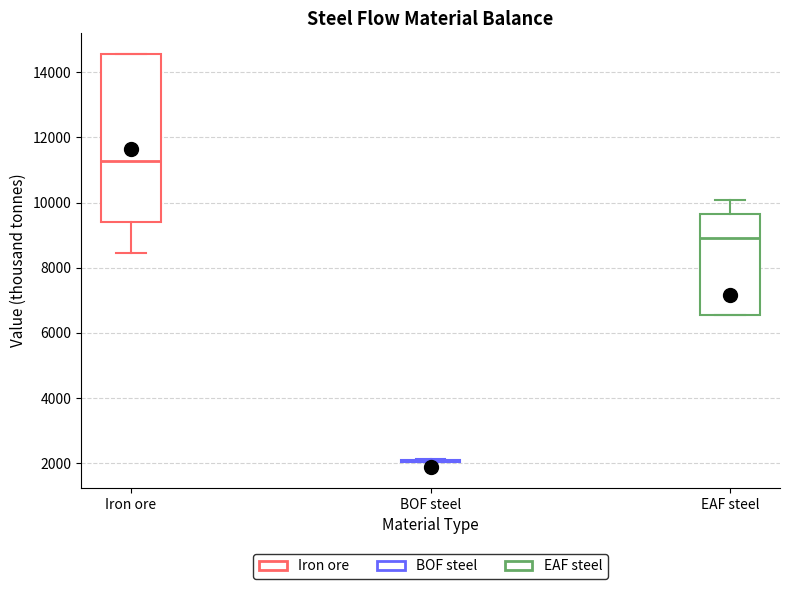

Reading left to right, read every box against the y-axis: the position of its median line, the range the box covers, and the ends of its whiskers. The values are not printed on the chart, so give them approximately, as read against the axis.

Iron ore: median 11200, box 9400 to 14600, whiskers 8400 to 14600
BOF steel: box collapsed to a line at 2200, whiskers 2000 to 2200
EAF steel: median 9000, box 6600 to 9600, whiskers 6600 to 10000